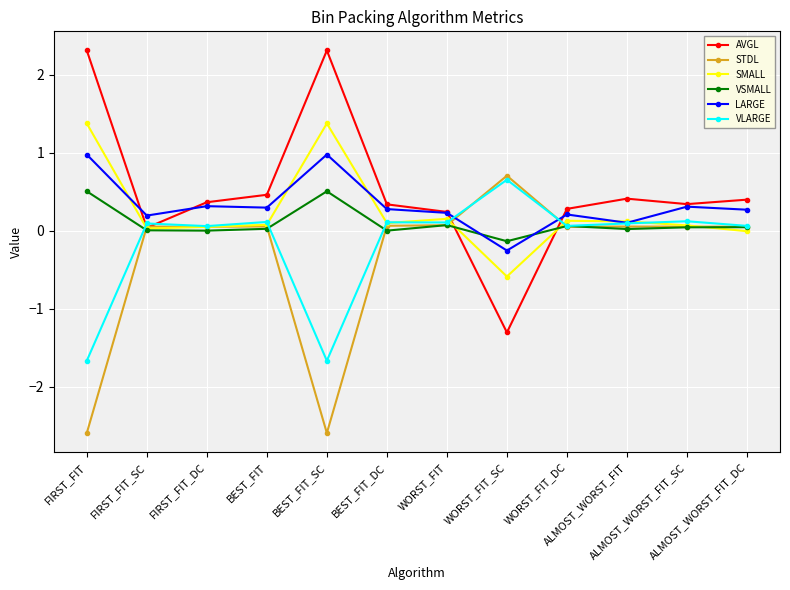

Which series has the largest total across all categories?

AVGL